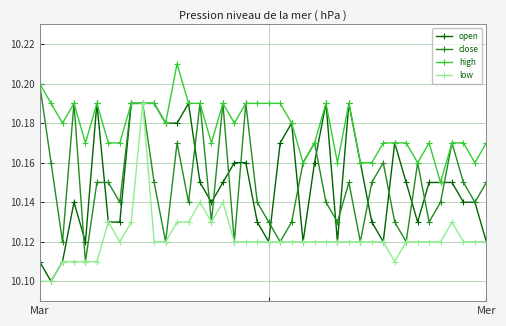

At how many categories does at least one series exceed 10?

40